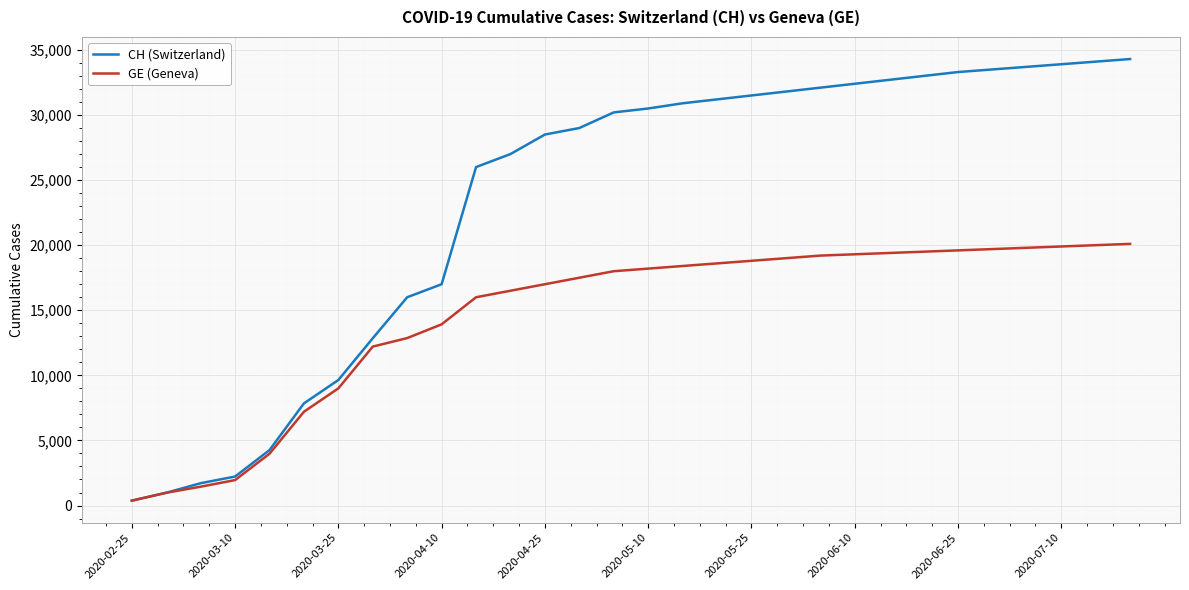

What is the maximum value shown in the chart?

34300